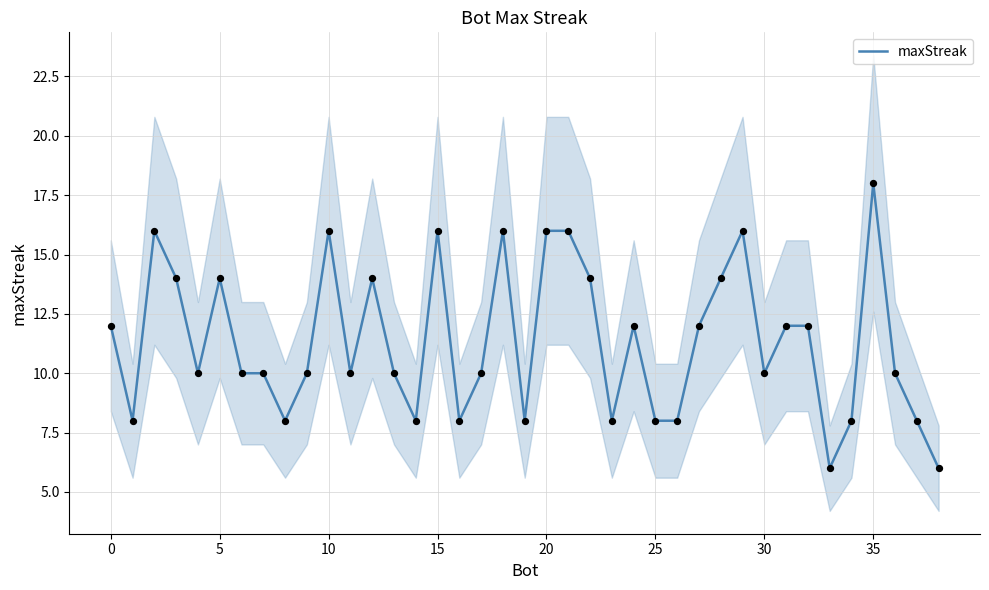

What is the change in value from 31 to 34?

-4